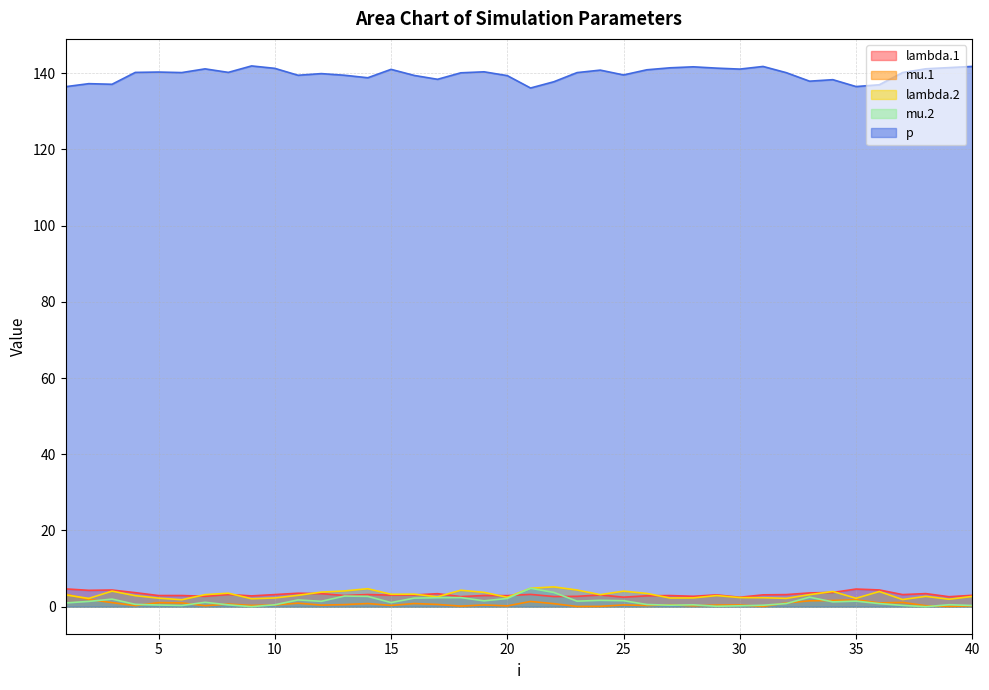

Reading right to left, transcribe all the data shown in this chart.

lambda.1: 40=3.0	39=2.6	38=3.4	37=3.2	36=4.4	35=4.6	34=3.7	33=3.6	32=3.2	31=3.1	30=2.5	29=3.1	28=2.7	27=2.9	26=2.9	25=2.5	24=3.1	23=2.7	22=2.7	21=3.2	20=2.9	19=2.9	18=2.6	17=3.4	16=3.1	15=3.0	14=3.2	13=2.9	12=3.4	11=3.5	10=3.2	9=2.8	8=3.2	7=2.7	6=2.9	5=2.9	4=3.7	3=4.4	2=4.3	1=4.7
mu.1: 40=0.2	39=0.1	38=0.3	37=1.1	36=1.0	35=1.8	34=1.6	33=1.5	32=1.0	31=0.1	30=0.5	29=0.4	28=0.2	27=0.5	26=0.3	25=0.5	24=0.1	23=0.1	22=0.8	21=1.4	20=0.2	19=0.5	18=0.1	17=0.6	16=0.8	15=0.3	14=0.8	13=0.5	12=0.4	11=0.9	10=0.5	9=0.3	8=0.7	7=0.3	6=1.0	5=1.1	4=0.3	3=1.1	2=1.9	1=3.3
lambda.2: 40=2.7	39=2.0	38=2.7	37=1.9	36=4.0	35=2.2	34=4.0	33=3.2	32=2.2	31=2.4	30=2.4	29=2.9	28=2.3	27=2.3	26=3.5	25=4.1	24=3.2	23=4.4	22=5.2	21=4.8	20=2.5	19=3.8	18=4.3	17=2.6	16=3.3	15=3.2	14=4.7	13=4.1	12=3.8	11=3.0	10=2.3	9=2.1	8=3.5	7=3.2	6=1.8	5=2.2	4=2.9	3=4.1	2=2.2	1=3.1
mu.2: 40=0.3	39=0.5	38=0.0	37=0.3	36=0.8	35=1.5	34=1.3	33=2.5	32=0.8	31=0.4	30=0.2	29=0.1	28=0.5	27=0.4	26=0.6	25=1.6	24=1.7	23=1.4	22=3.7	21=4.8	20=2.2	19=1.5	18=2.4	17=2.4	16=2.3	15=1.1	14=2.7	13=2.8	12=1.4	11=1.8	10=0.5	9=0.0	8=0.5	7=1.1	6=0.3	5=0.4	4=0.6	3=2.0	2=1.4	1=1.0
p: 40=141.8	39=141.4	38=141.1	37=140.1	36=136.9	35=136.5	34=138.3	33=137.9	32=140.1	31=141.8	30=141.1	29=141.3	28=141.7	27=141.4	26=140.9	25=139.5	24=140.8	23=140.1	22=137.7	21=136.1	20=139.3	19=140.3	18=140.1	17=138.4	16=139.4	15=141.0	14=138.8	13=139.4	12=139.9	11=139.4	10=141.3	9=141.9	8=140.2	7=141.1	6=140.1	5=140.3	4=140.2	3=137.1	2=137.2	1=136.4